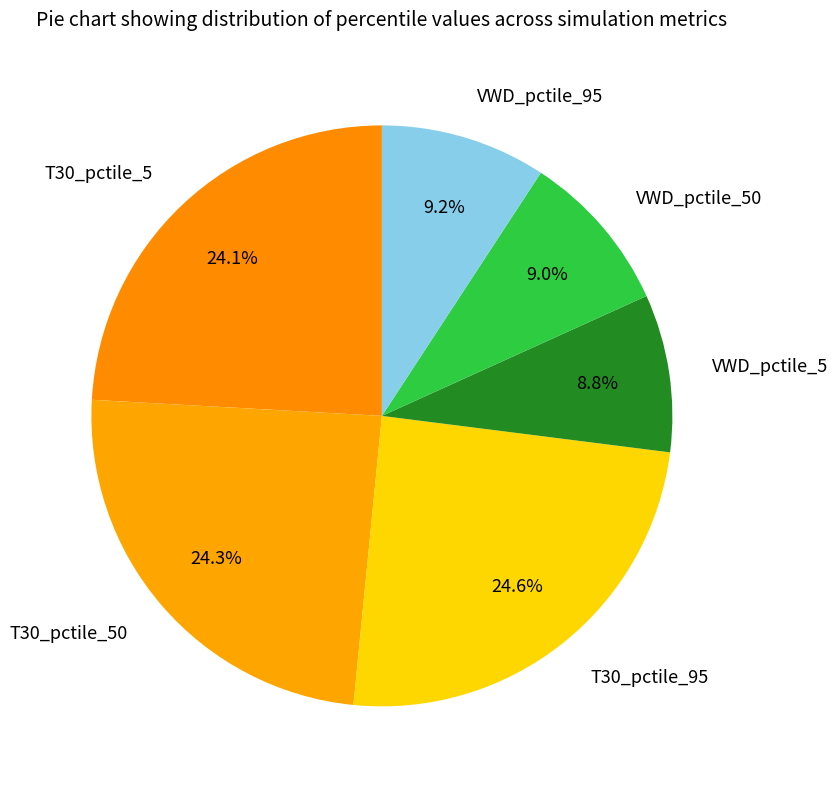

How many slices are in this pie chart?

6